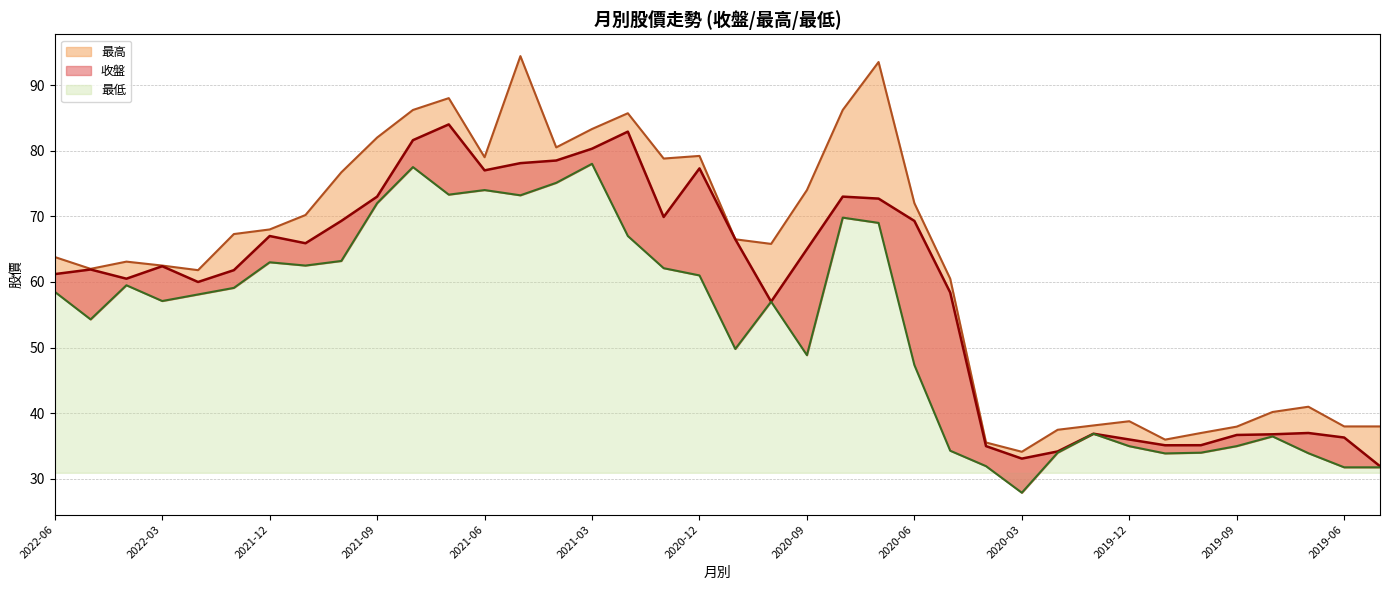

Between 2020-04 and 2019-07, which series saw the biggest shift?

最高